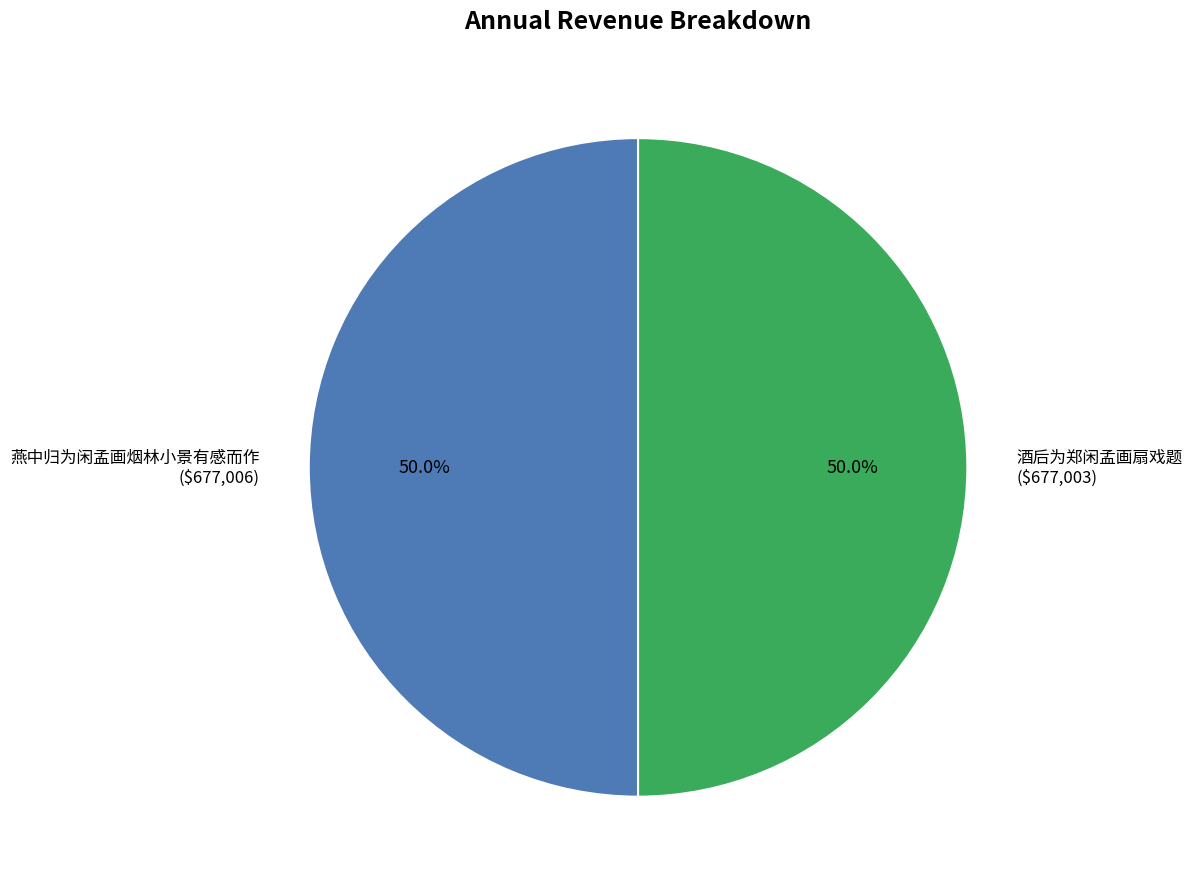

To the nearest percent, what portion does 燕中归为闲孟画烟林小景有感而作 represent?

50%